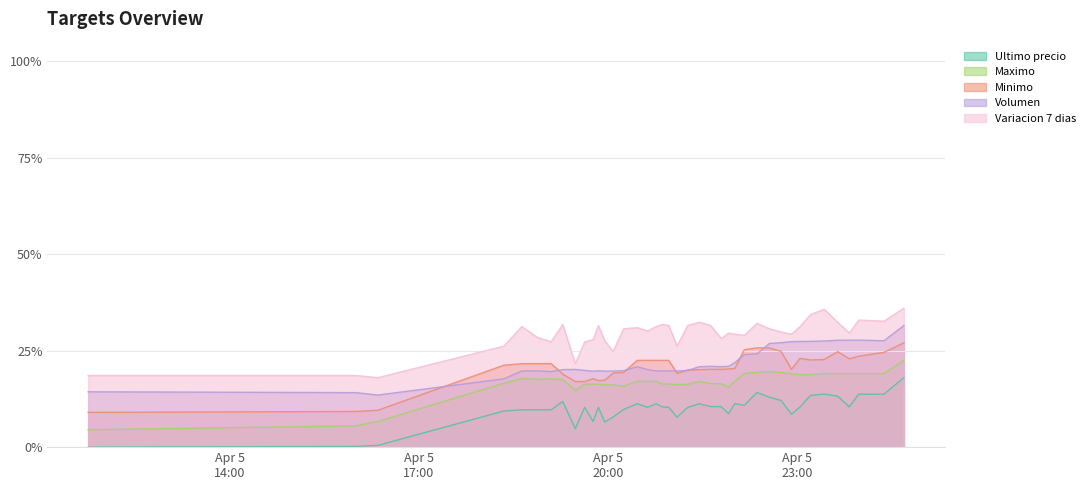

What is the total value across all series at 2021-04-05 22:10?

1.1